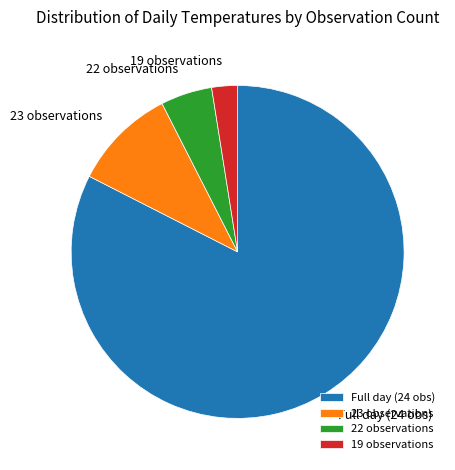

Rank the categories by value from highest to lowest.

Full day (24 obs), 23 observations, 22 observations, 19 observations